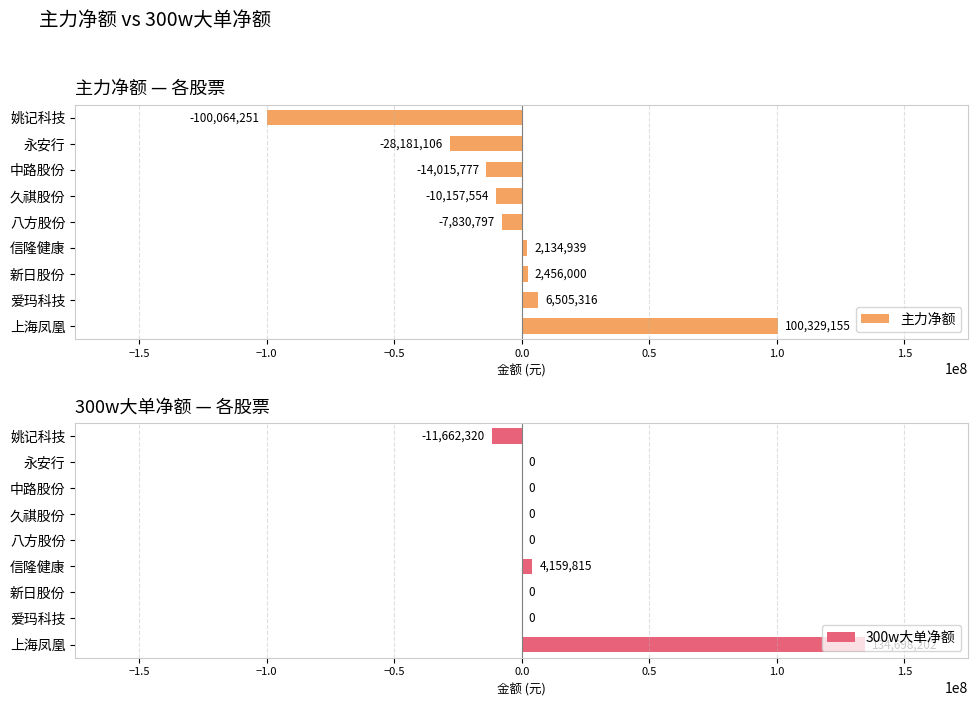

At which label is 300w大单净额 closest to 61517941?

信隆健康